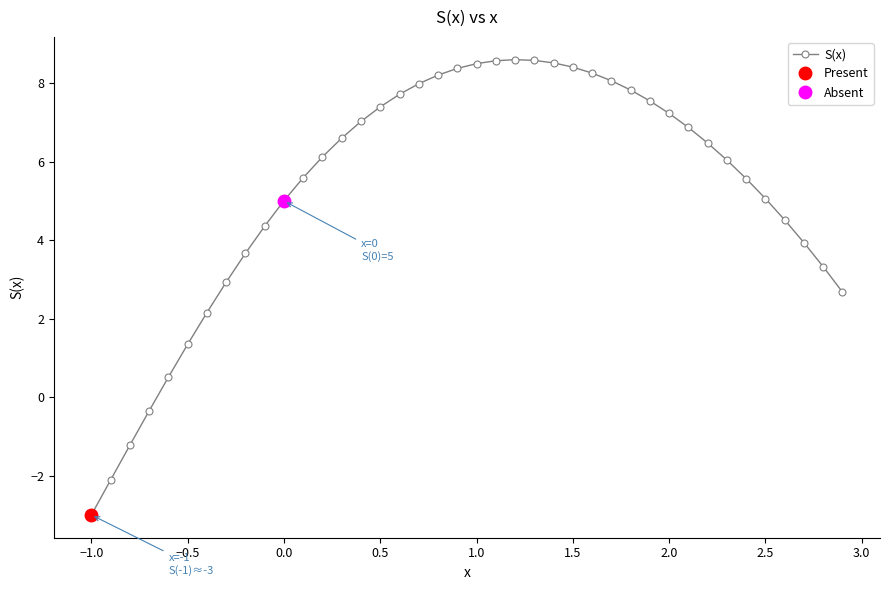

How many distinct data groups are displayed?

1